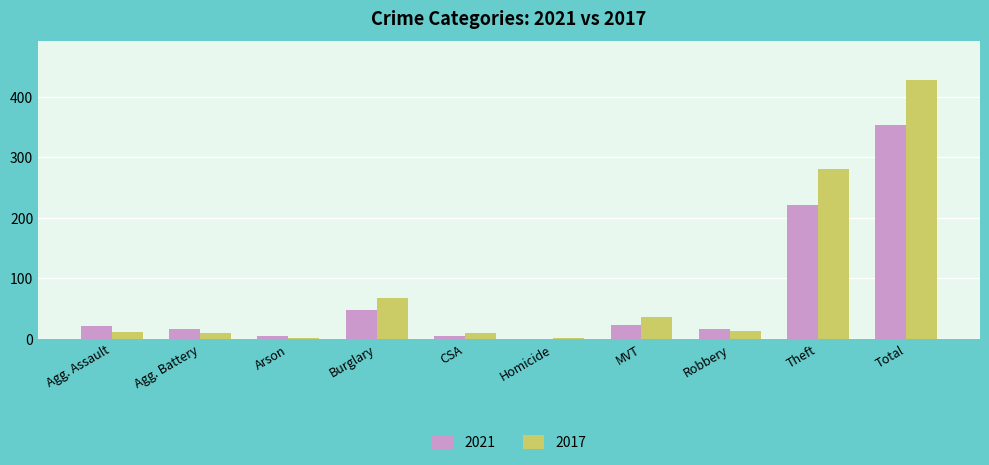

What are all the series names shown in the legend?

2021, 2017